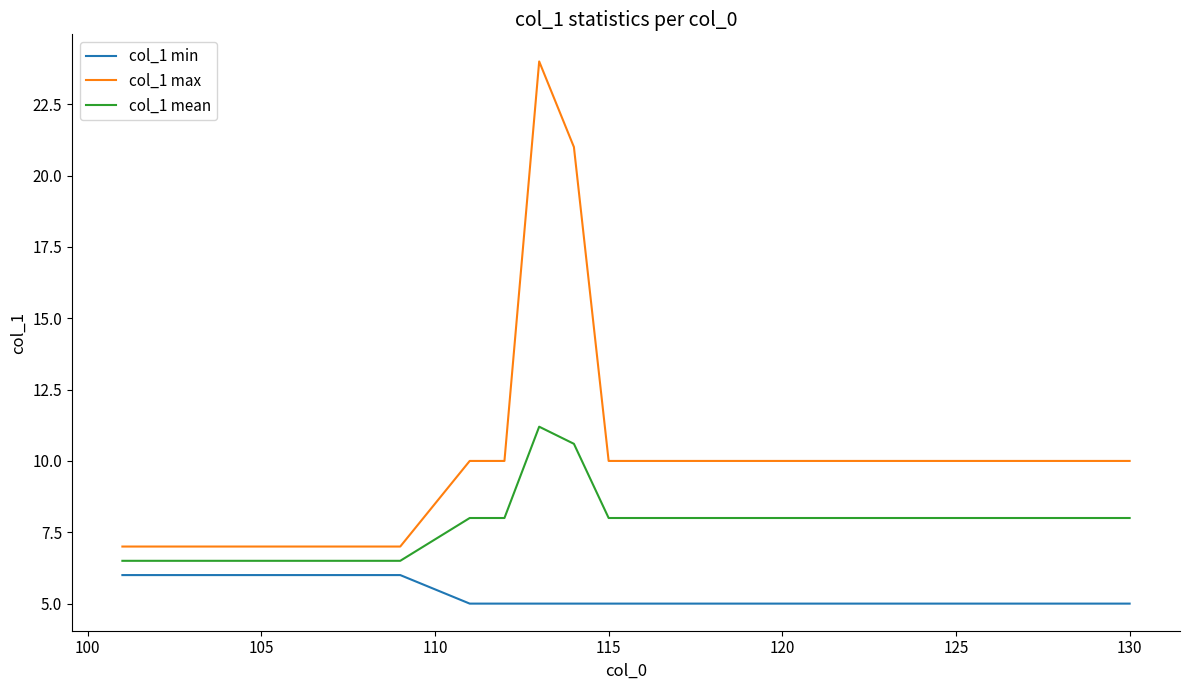

Rank the series by their average value, from highest to lowest.

col_1 max, col_1 mean, col_1 min